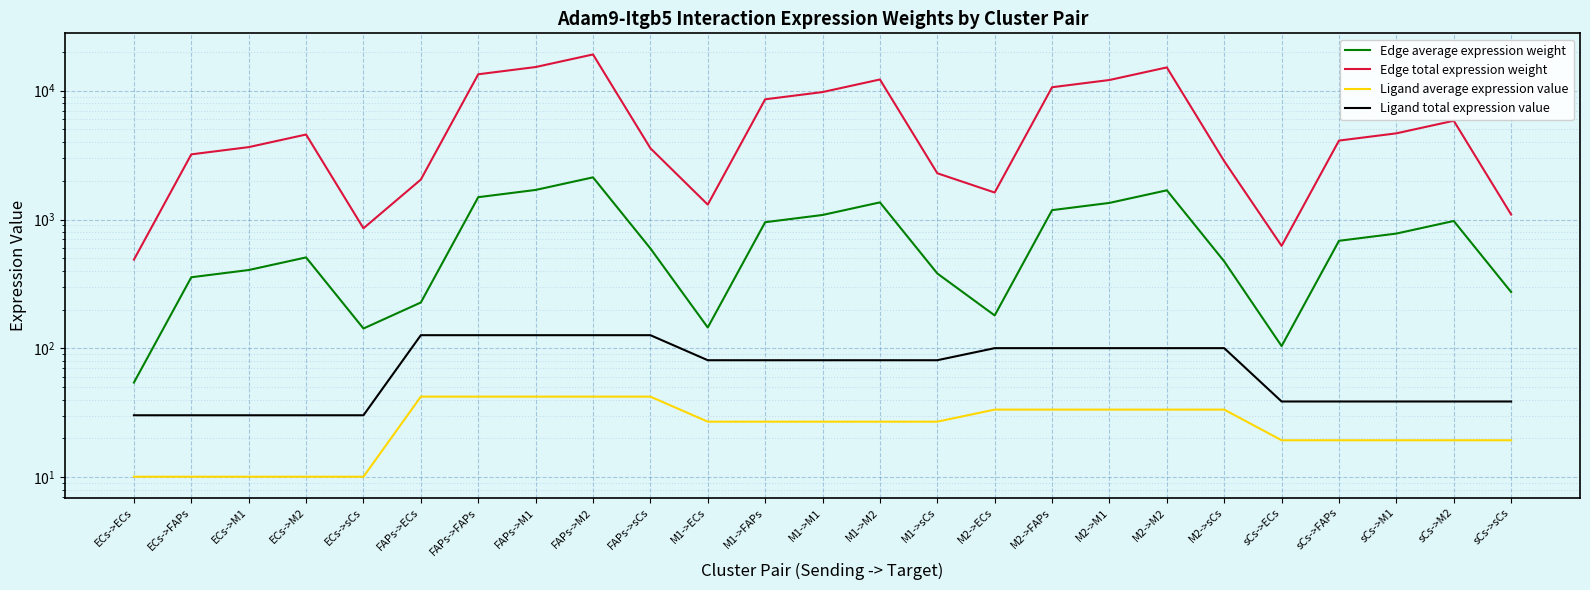

What is the total value across all series at M1->FAPs?

9636.5